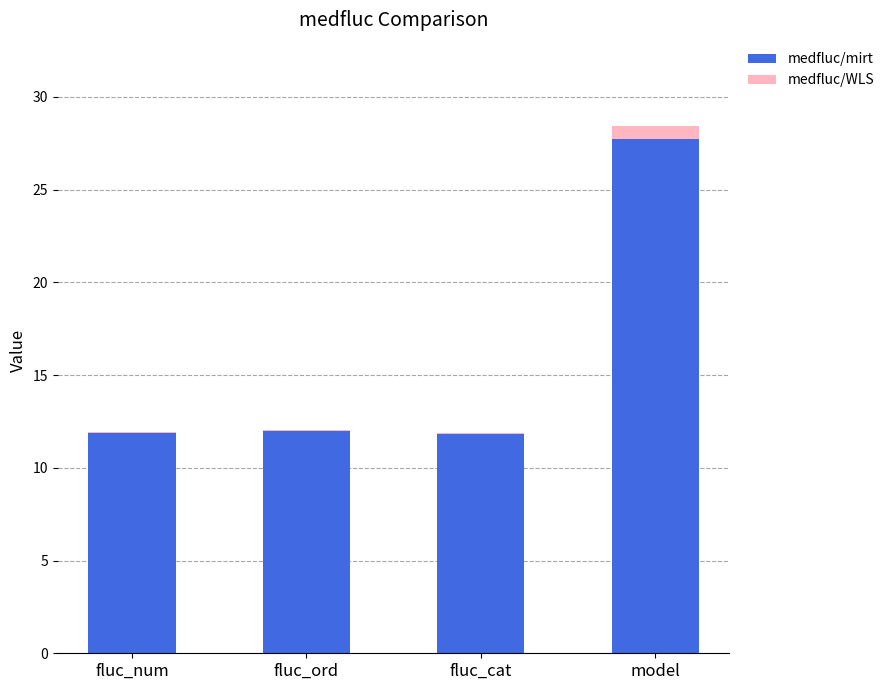

What is the sum of all medfluc/mirt values?

63.4